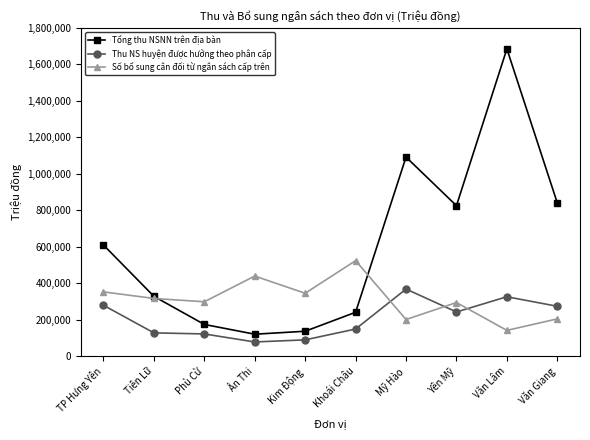

The Tổng thu NSNN trên địa bàn series shows 610050.0 at TP Hưng Yên. True or false?

True